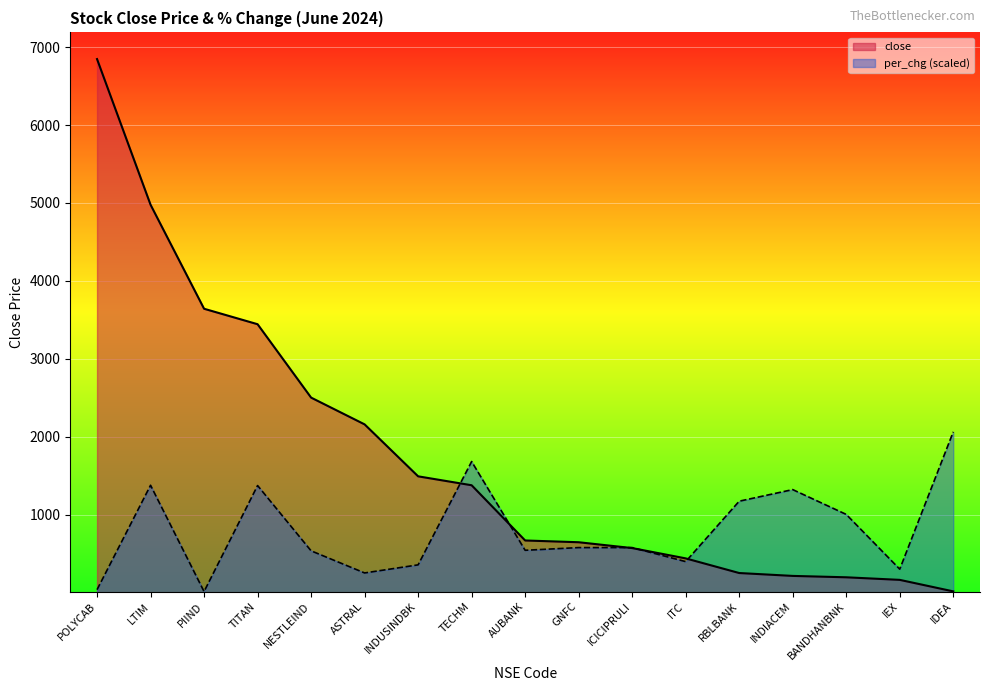

What are all the series names shown in the legend?

close, per_chg (scaled)